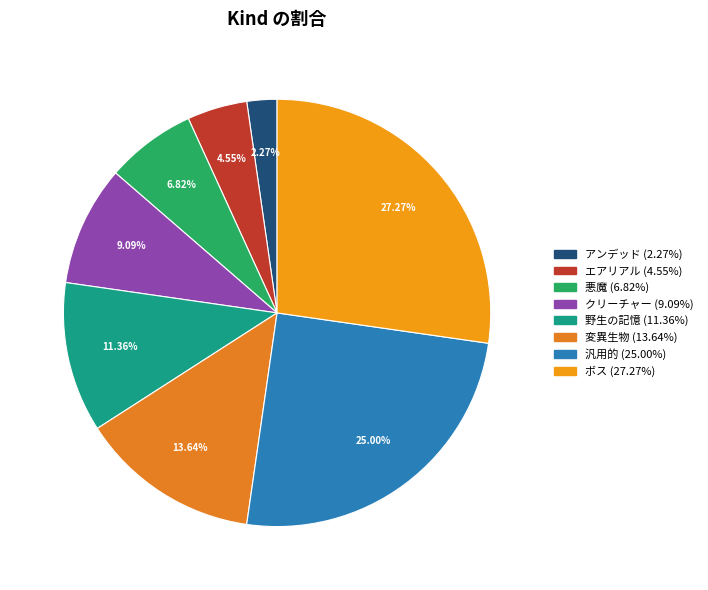

How much of the chart is everything except クリーチャー?

90.9%